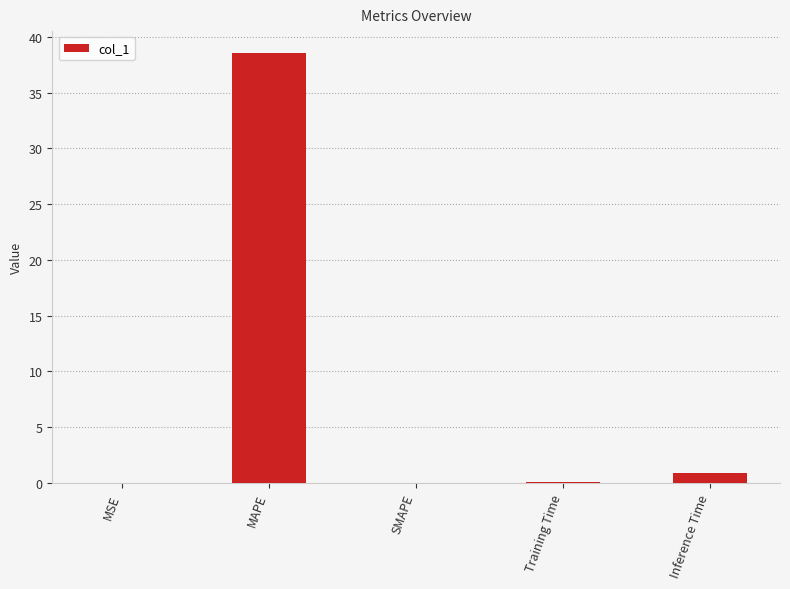

Which has a higher value, MAPE or Inference Time?

MAPE